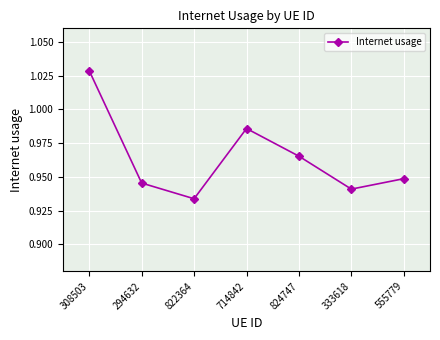

List the labels in order of value, largest first.

308503, 714842, 824747, 555779, 294632, 333618, 822364